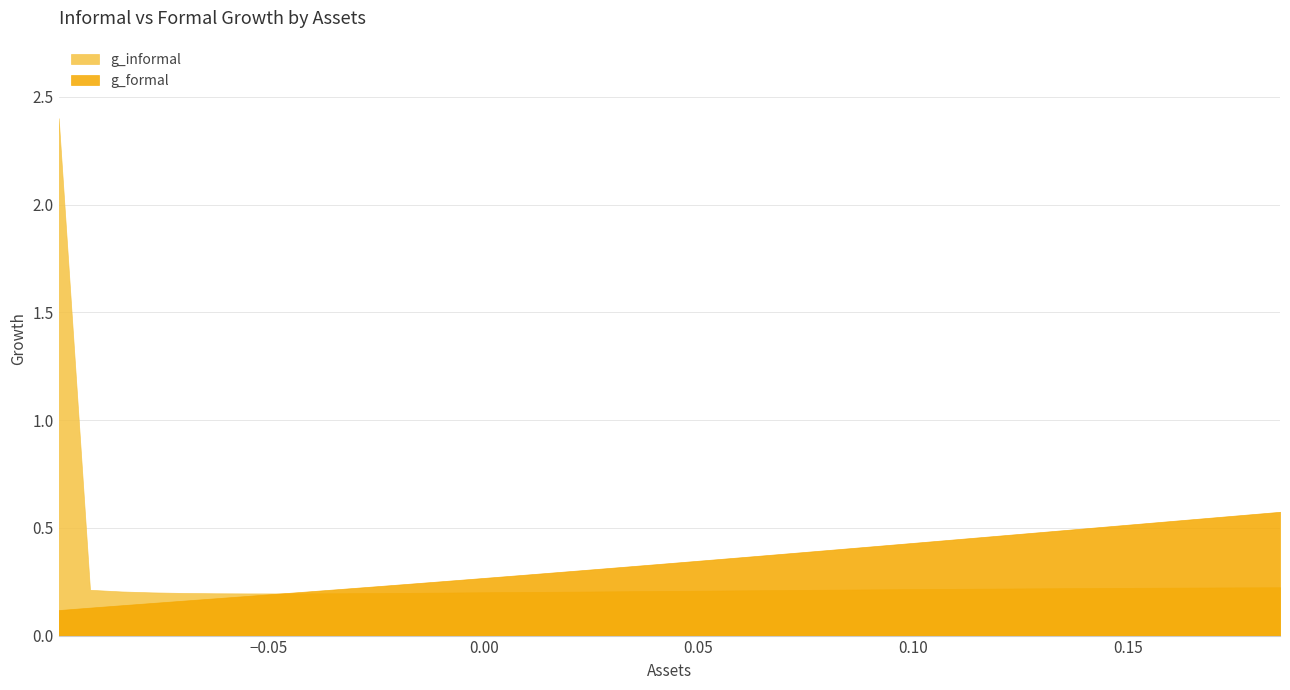

How many lines are shown in the chart?

2